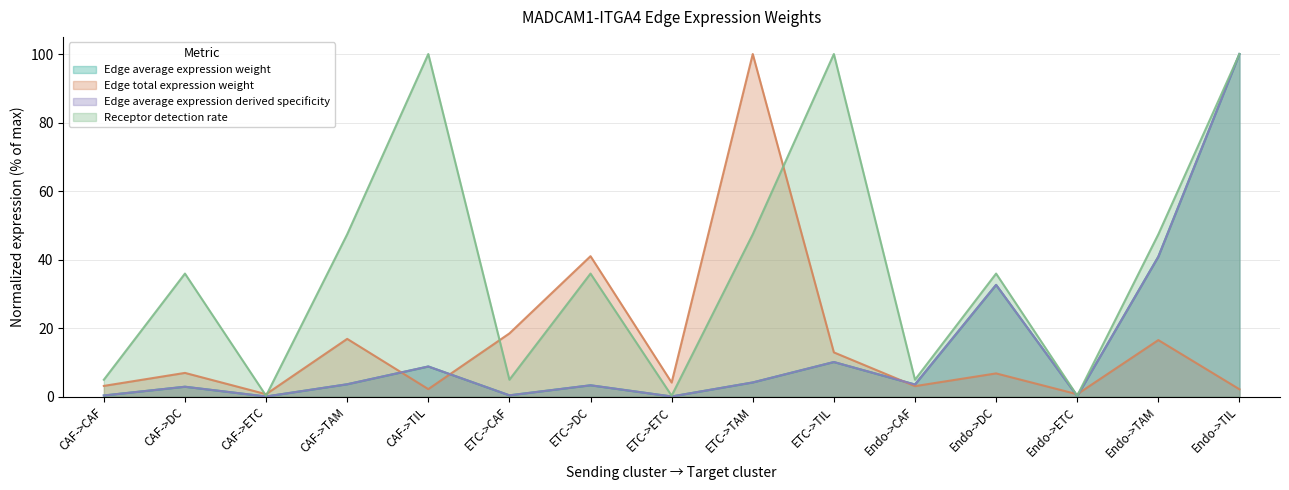

True or false: Edge average expression weight and Receptor detection rate intersect in this chart.

False